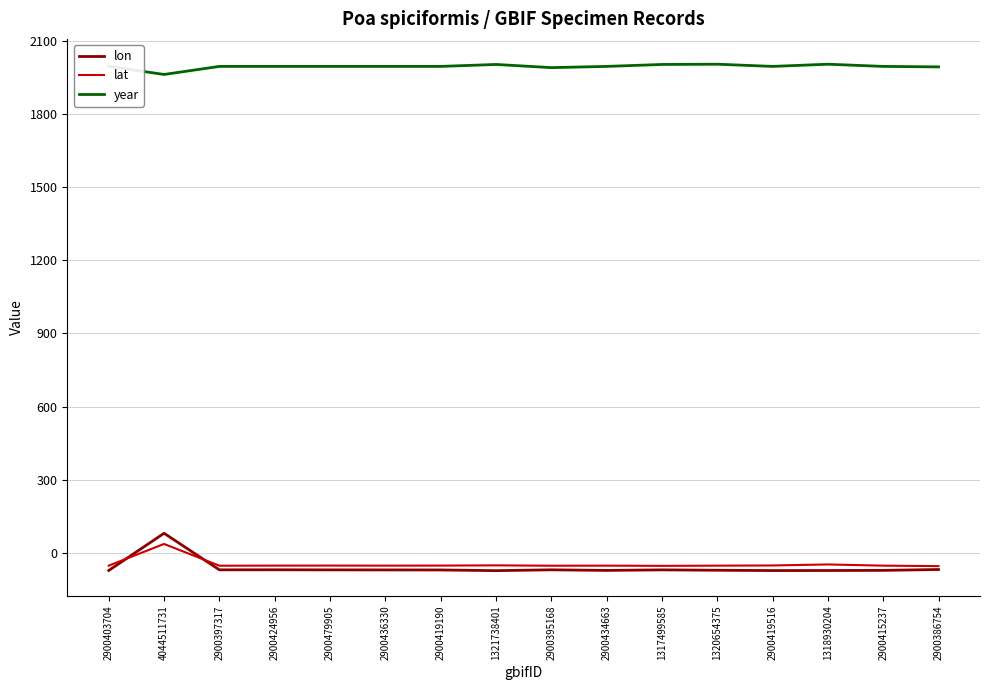

Which series has the largest total across all categories?

year